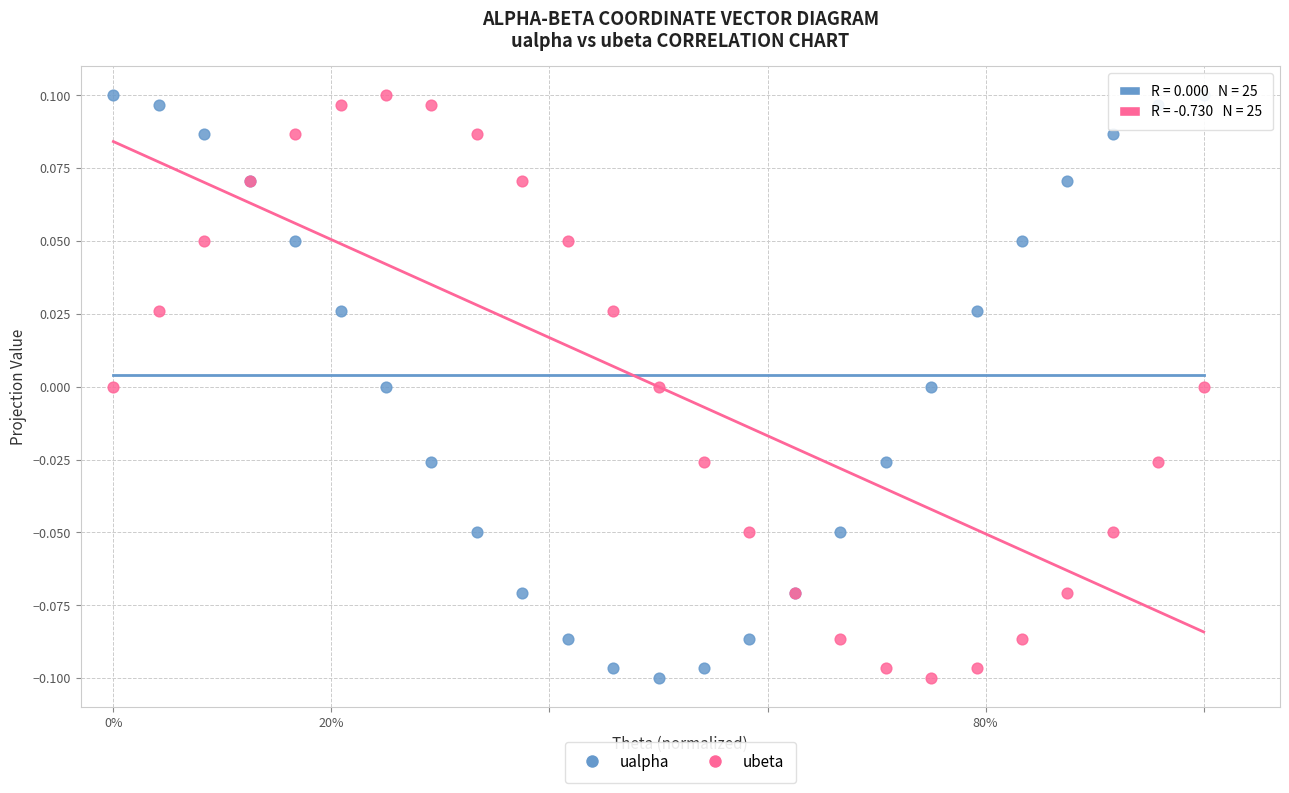

What is the X range (max minus min) for the scatter plot?

1.0